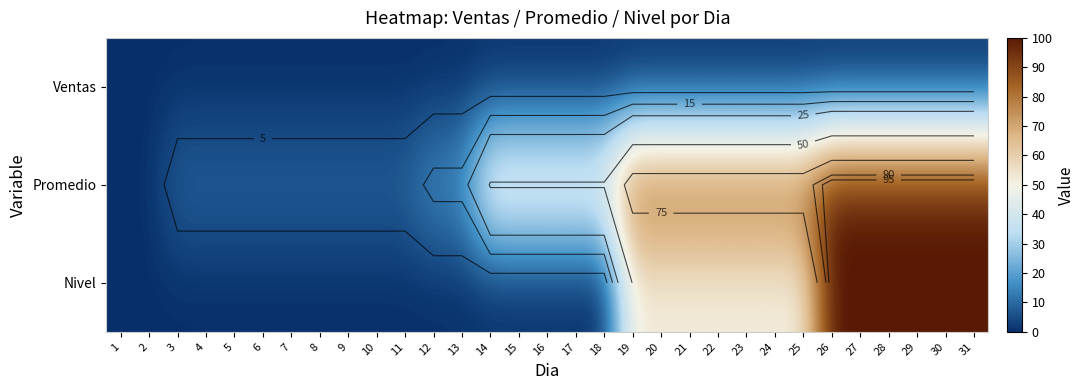

Is the value of Promedio at 13 greater than the value of Nivel at 16?

Yes